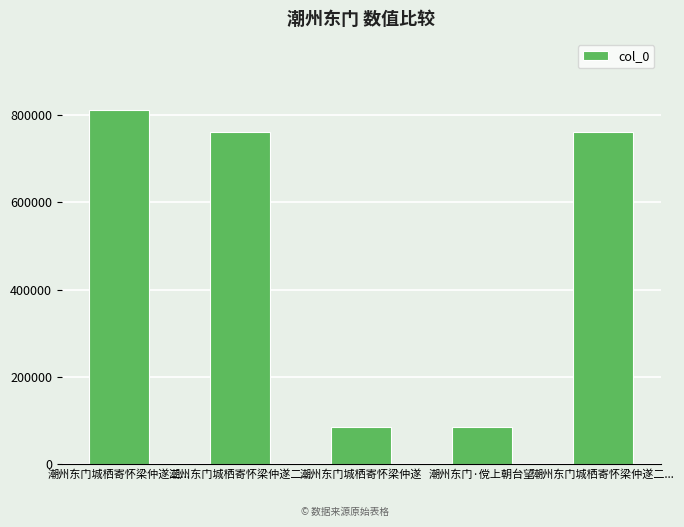

How many data points are less than 759657?

2